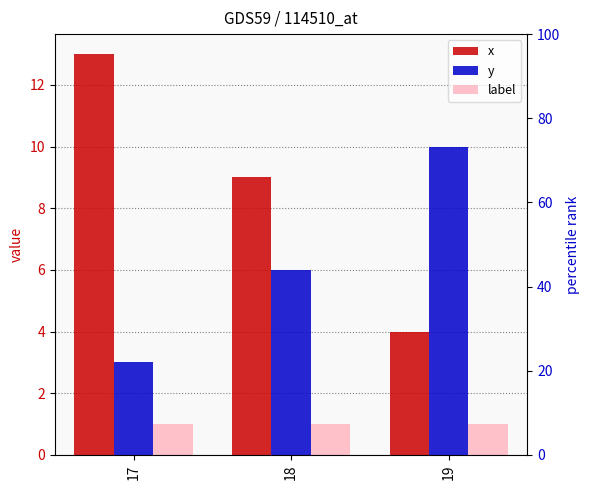

How many groups of bars are there?

3